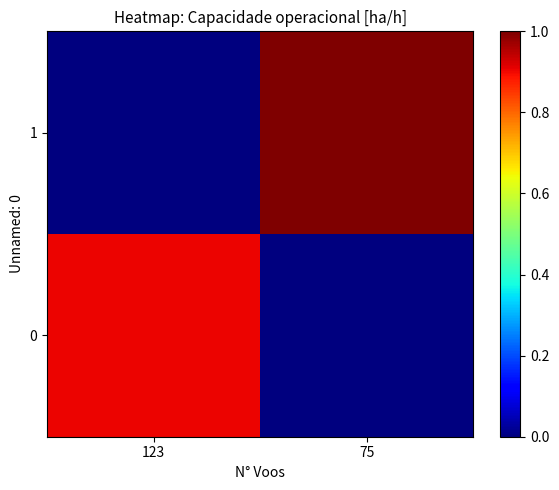

Reading left to right, list all the values displayed in this chart.

0: 123=0.9	75=0.0
1: 123=0.0	75=1.0